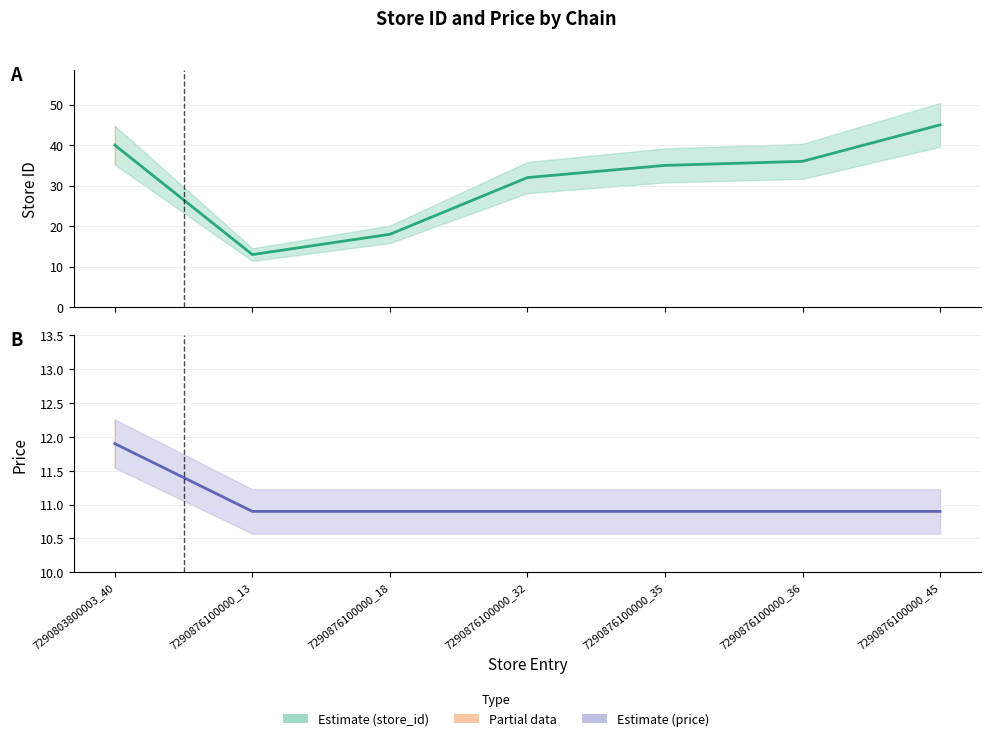

The value of store_id at 7290876100000_36 is 36.0. True or false?

True